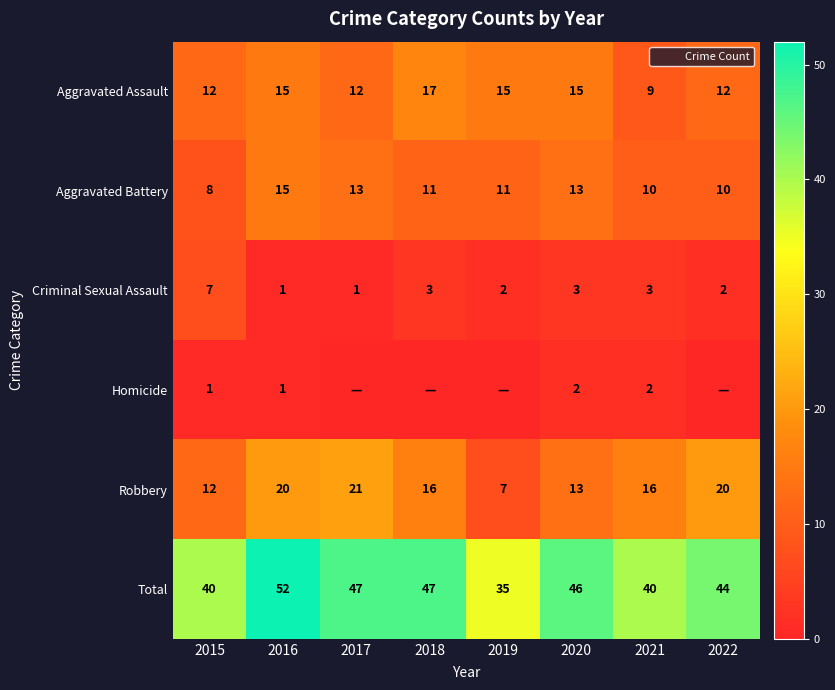

What is the difference between the highest and lowest values at 2018?

47